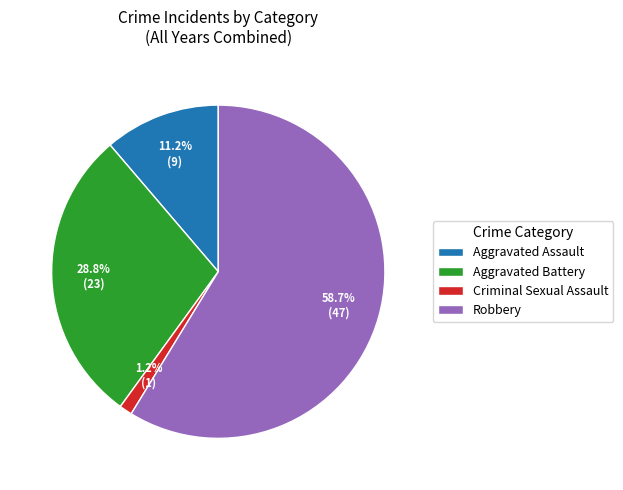

Which has a higher value, Aggravated Assault or Criminal Sexual Assault?

Aggravated Assault